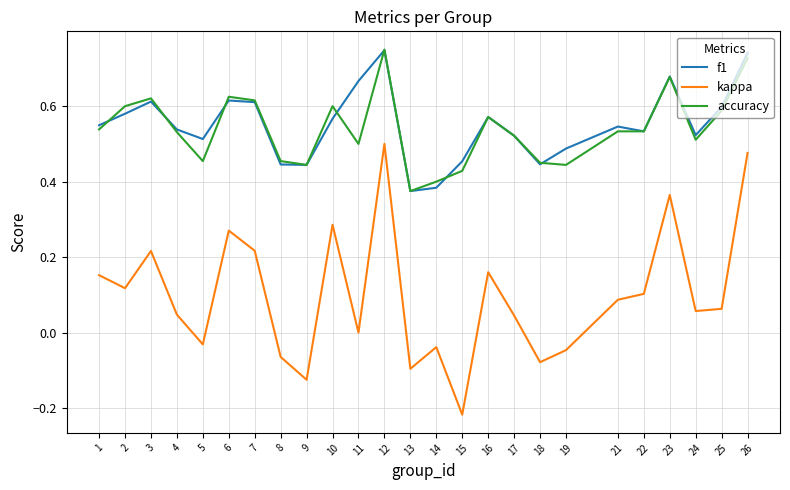

Does the chart display data point markers on the line(s)?

No